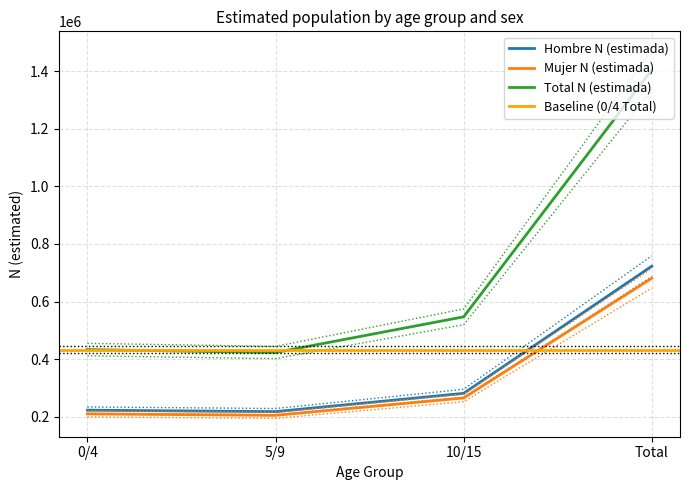

True or false: Hombre N (estimada) and Mujer N (estimada) cross at least once.

False